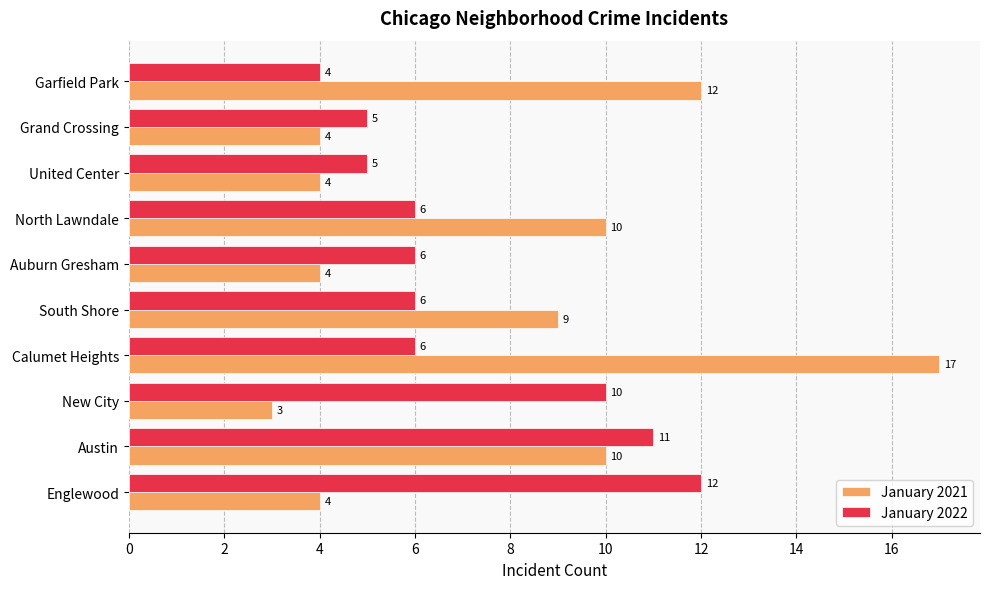

The value of January 2021 at Garfield Park is 12. True or false?

True